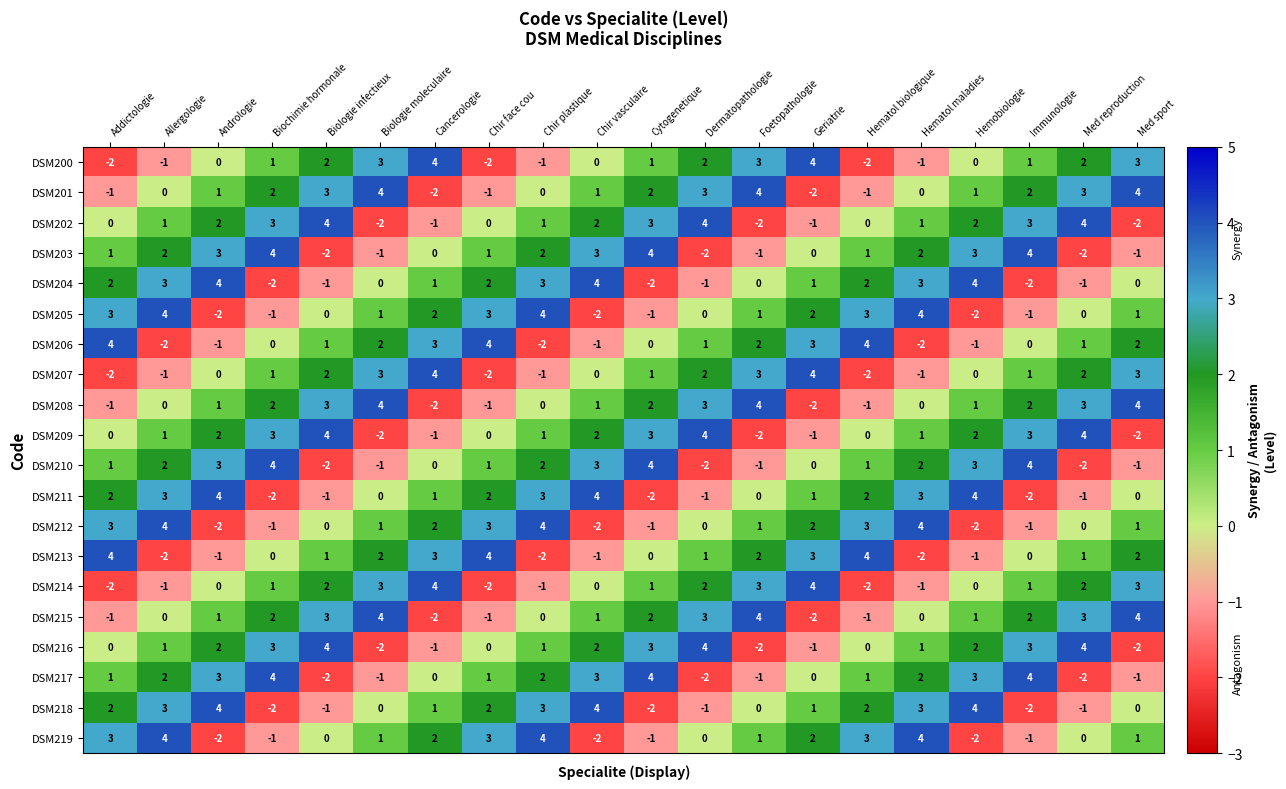

How many data points does each series have?

20